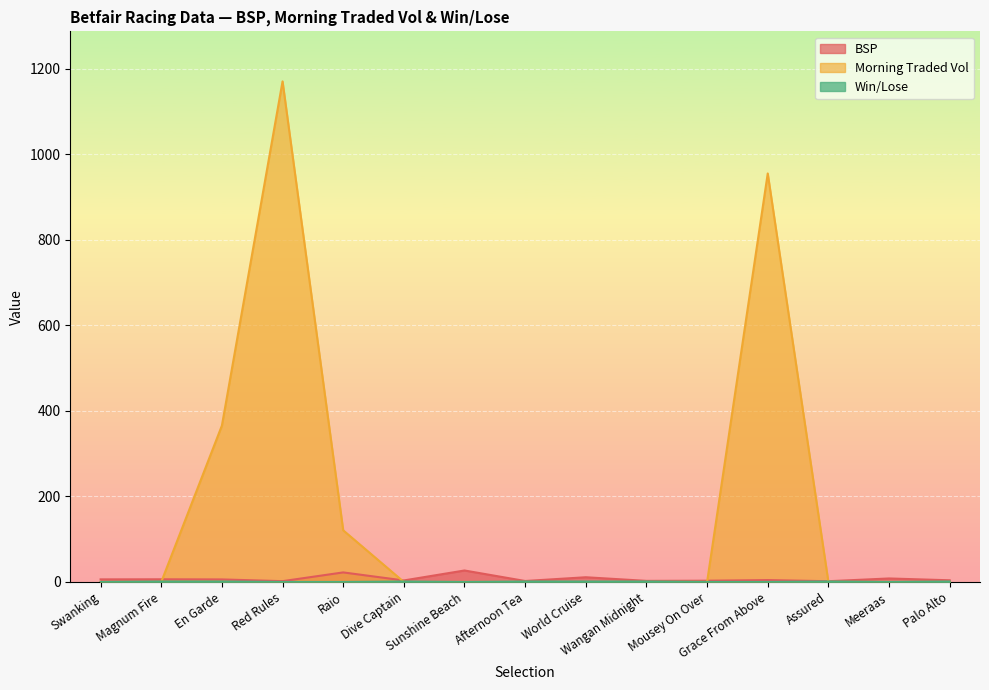

In MORNINGTRADEDVOL, how many points are higher than both neighbors (excluding endpoints)?

2